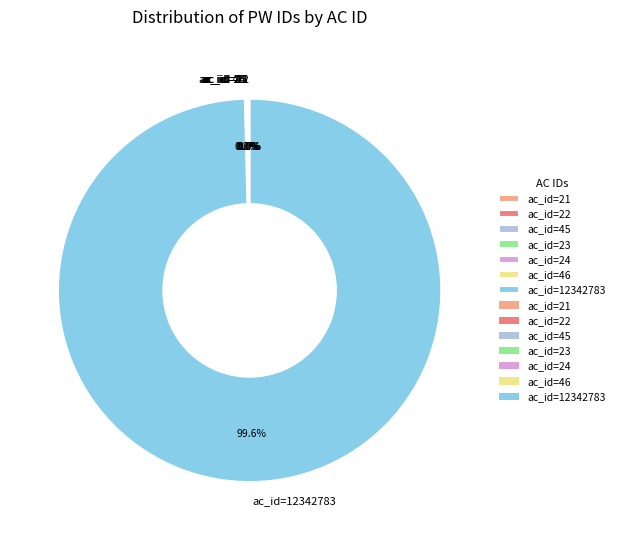

Which slice is the largest?

ac_id=12342783